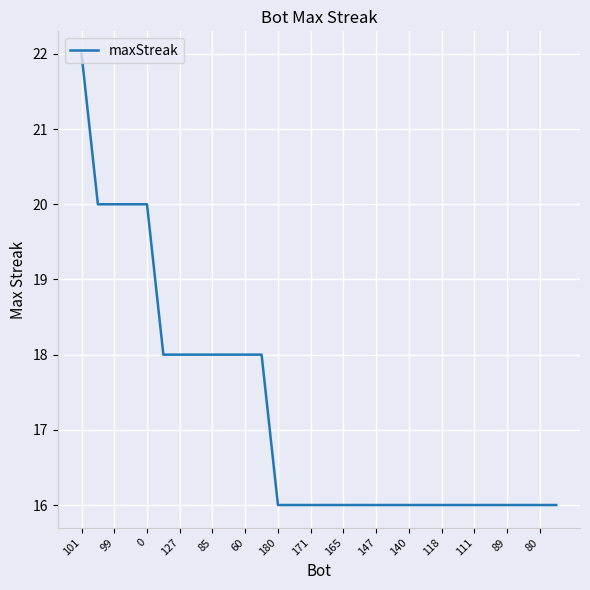

What is the maximum value shown in the chart?

22